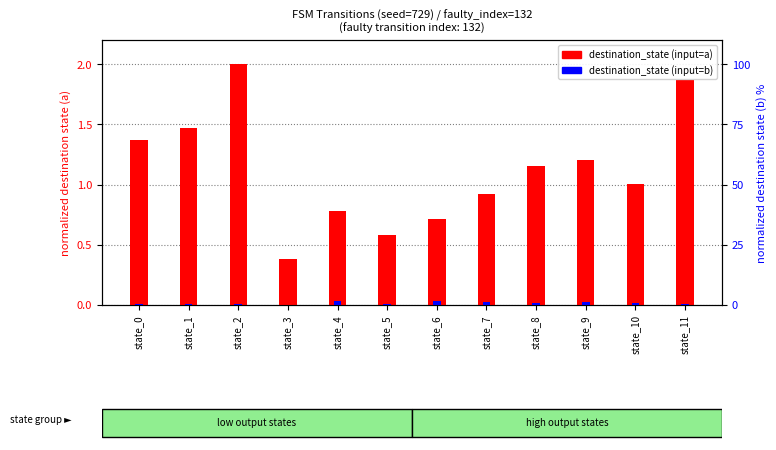

List the labels in order of destination_state (input=b) value, smallest first.

state_3, state_0, state_2, state_1, state_5, state_11, state_10, state_8, state_9, state_7, state_6, state_4